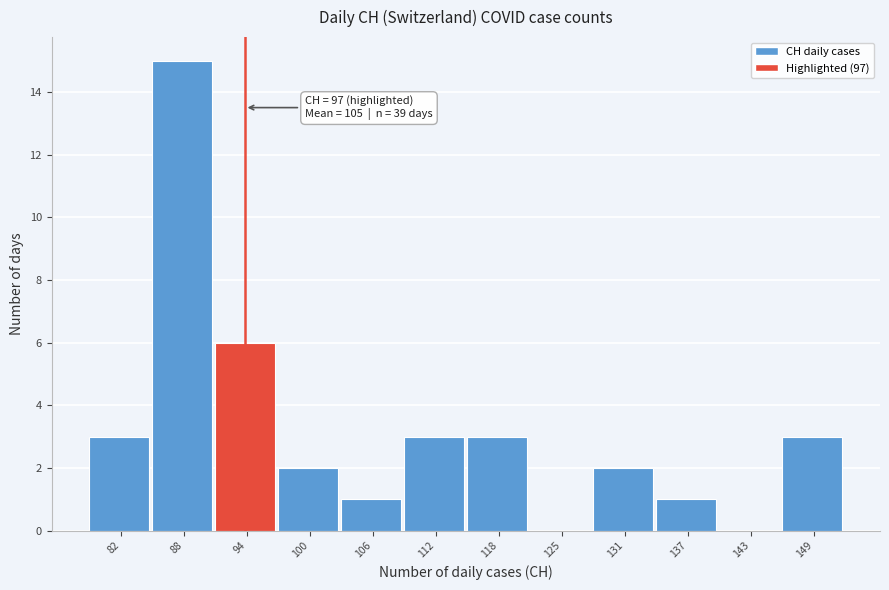

Reading left to right, transcribe all the data shown in this chart.

82=3	88=15	94=6	100=2	106=1	112=3	118=3	125=0	131=2	137=1	143=0	149=3